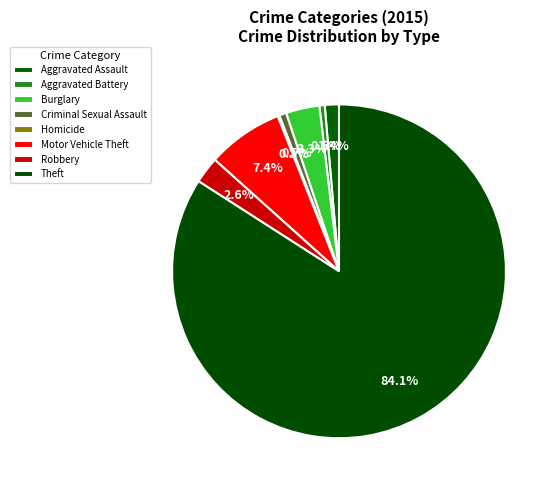

What is the largest slice in the pie chart?

Theft